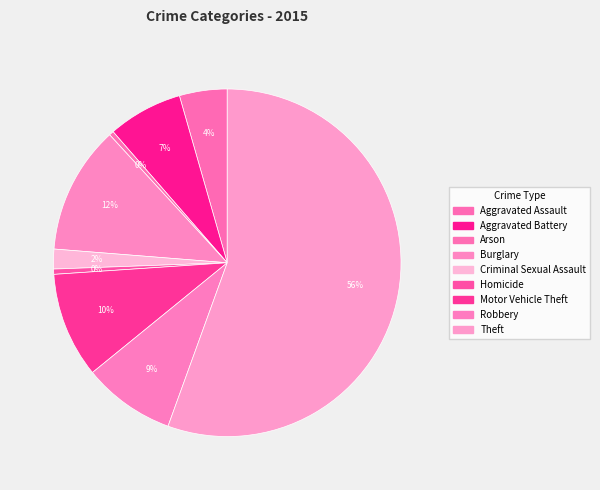

Combined, do Arson and Criminal Sexual Assault account for over 50%?

No